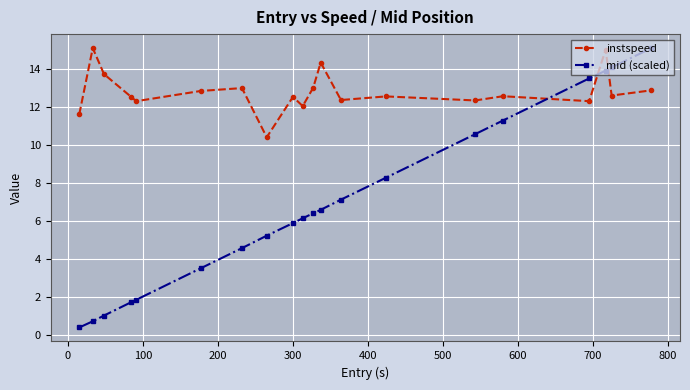

How many intersections are there between mid (scaled) and instspeed?

3